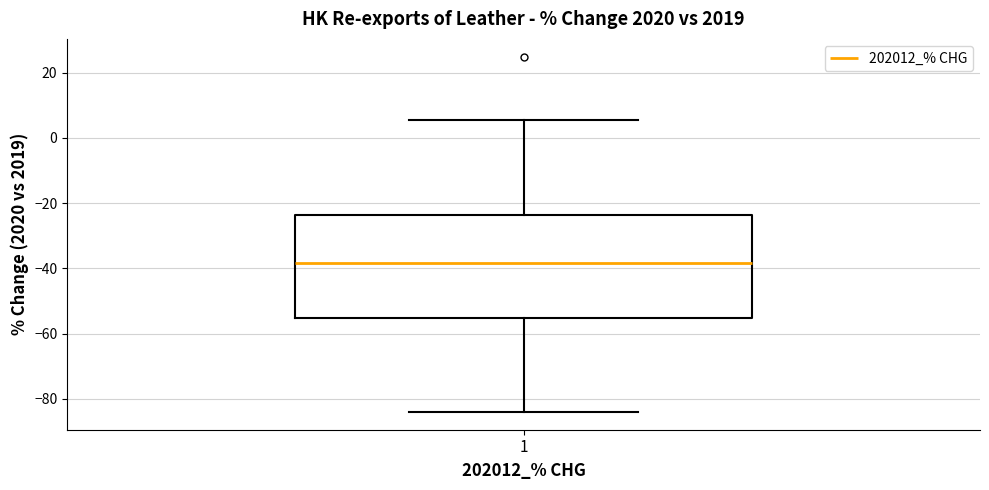

Read this box plot against the y-axis: the position of the median line, the range covered by the box, and the ends of both whiskers. The values are not printed on the chart, so give them approximately, as read against the axis.

median -38, box -56 to -24, whiskers -84 to 6